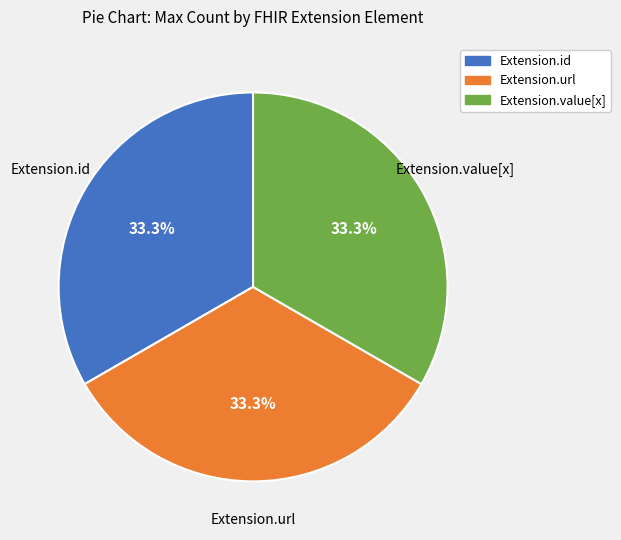

Is there any slice that represents more than half of the pie?

No